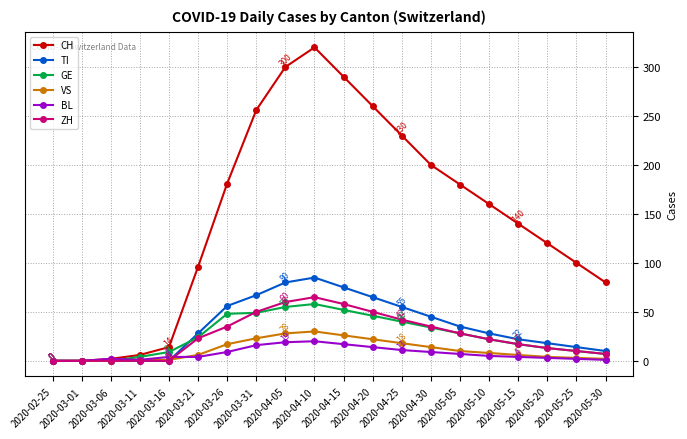

Which series has the largest total across all categories?

CH